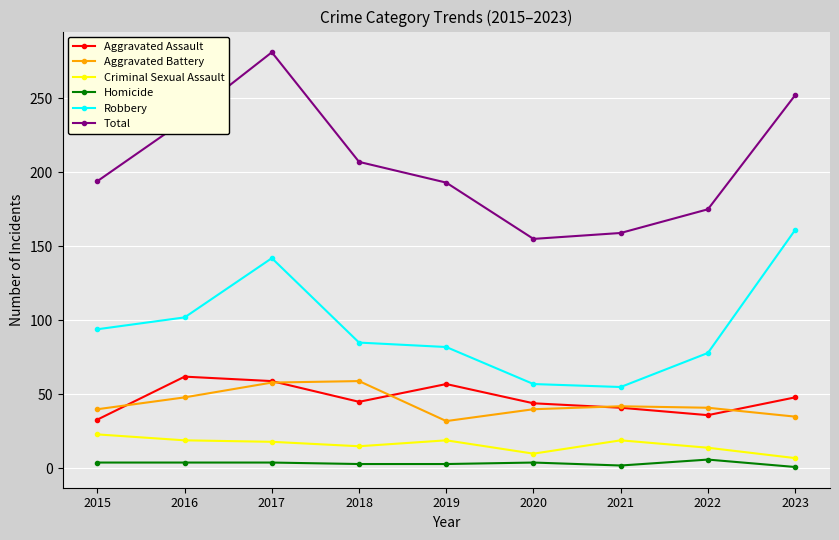

At which label does Aggravated Battery reach its minimum?

2019